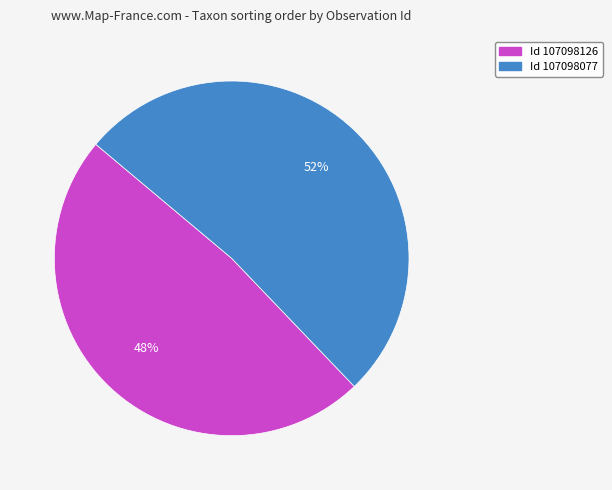

Does any single category account for the majority?

Yes